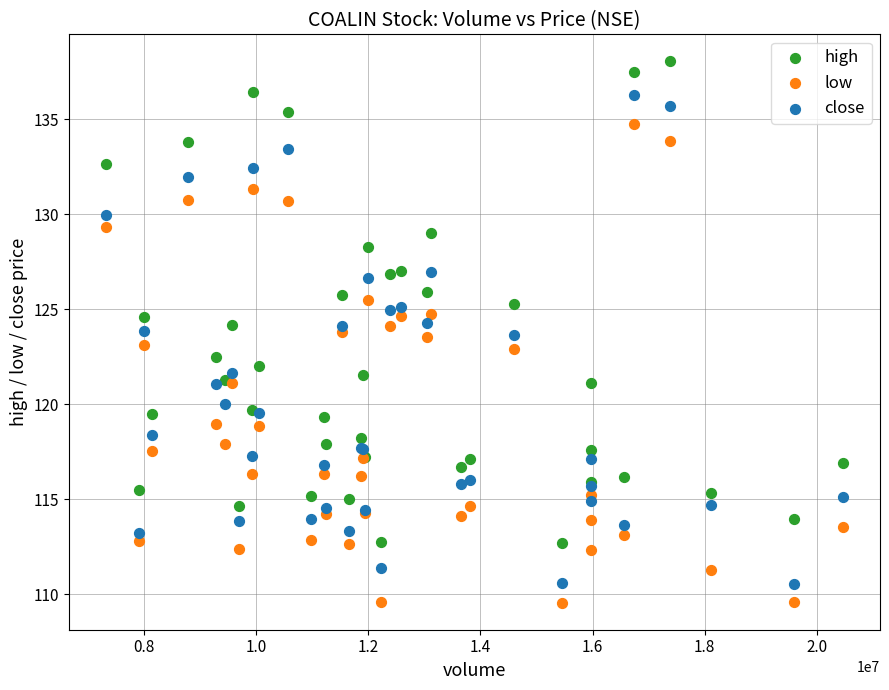

Which series contains the highest Y value?

high